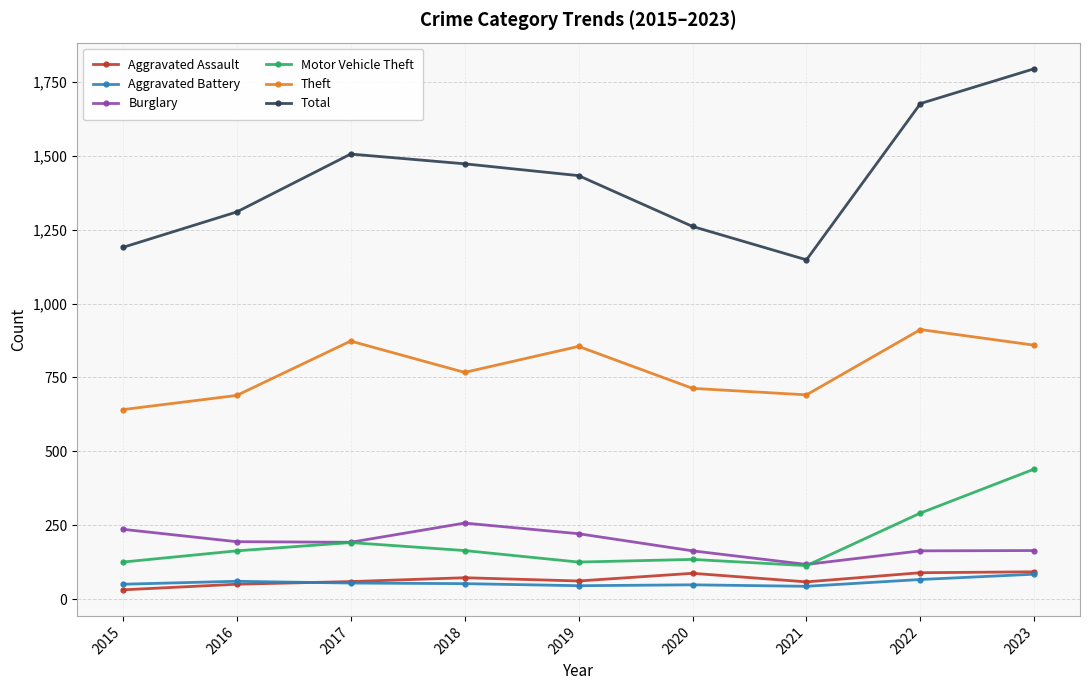

How many values in the Theft series are below 767?

4